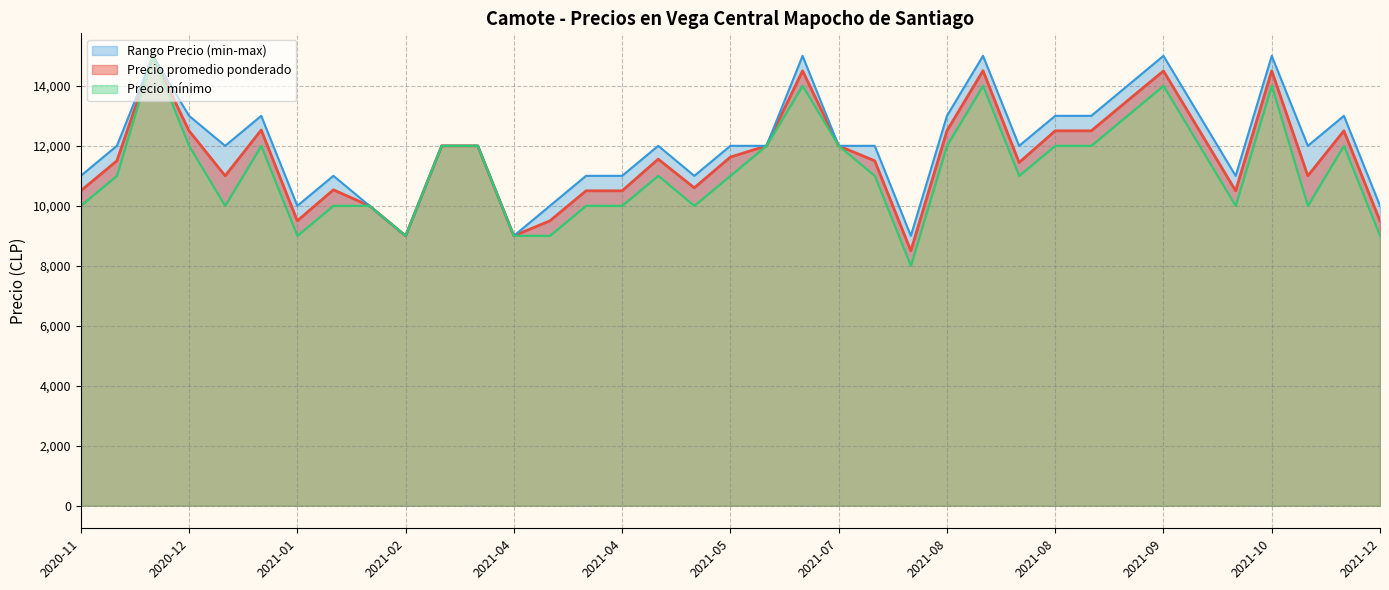

What is the total value across all series at 2020-11-30?

31500